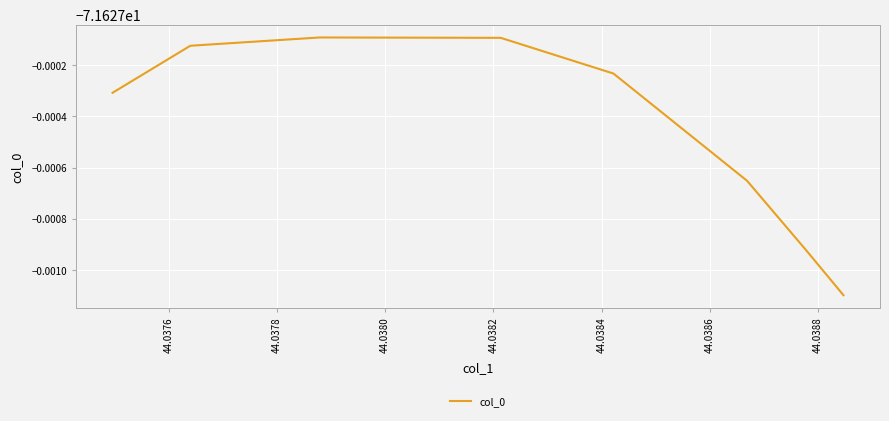

What is the value of the 7th point from the left?

-71.6